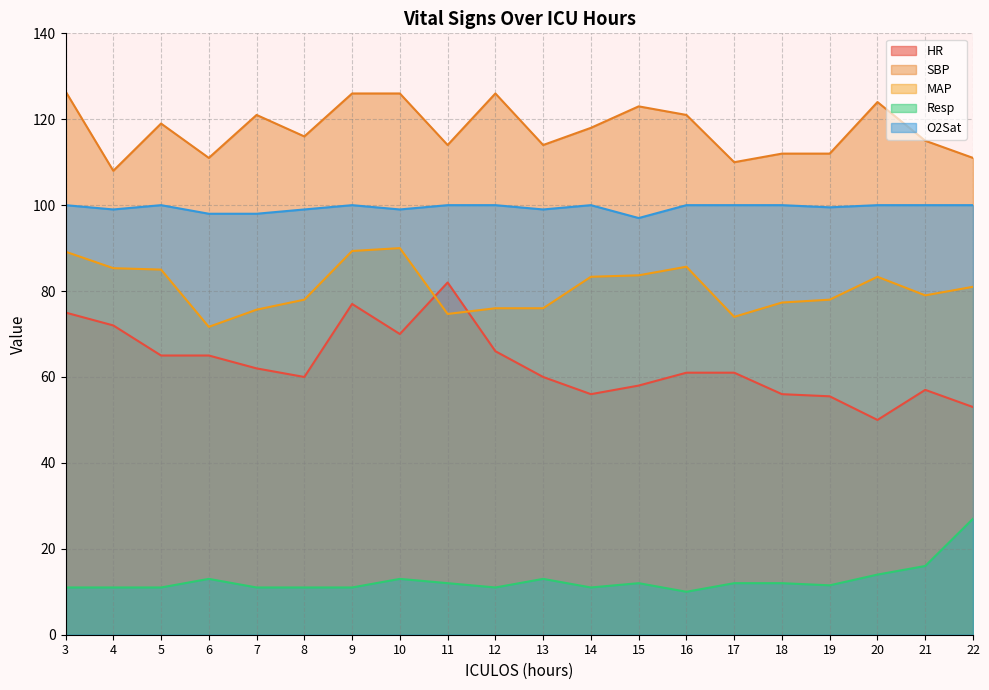

Reading left to right, list all the values displayed in this chart.

HR: 75.0	72.0	65.0	65.0	62.0	60.0	77.0	70.0	82.0	66.0	60.0	56.0	58.0	61.0	61.0	56.0	55.5	50.0	57.0	53.0
SBP: 126.5	108.0	119.0	111.0	121.0	116.0	126.0	126.0	114.0	126.0	114.0	118.0	123.0	121.0	110.0	112.0	112.0	124.0	115.0	111.0
MAP: 89.2	85.3	85.0	71.7	75.7	78.0	89.3	90.0	74.7	76.0	76.0	83.3	83.7	85.7	74.0	77.3	78.0	83.3	79.0	81.0
Resp: 11.0	11.0	11.0	13.0	11.0	11.0	11.0	13.0	12.0	11.0	13.0	11.0	12.0	10.0	12.0	12.0	11.5	14.0	16.0	27.0
O2Sat: 100.0	99.0	100.0	98.0	98.0	99.0	100.0	99.0	100.0	100.0	99.0	100.0	97.0	100.0	100.0	100.0	99.5	100.0	100.0	100.0